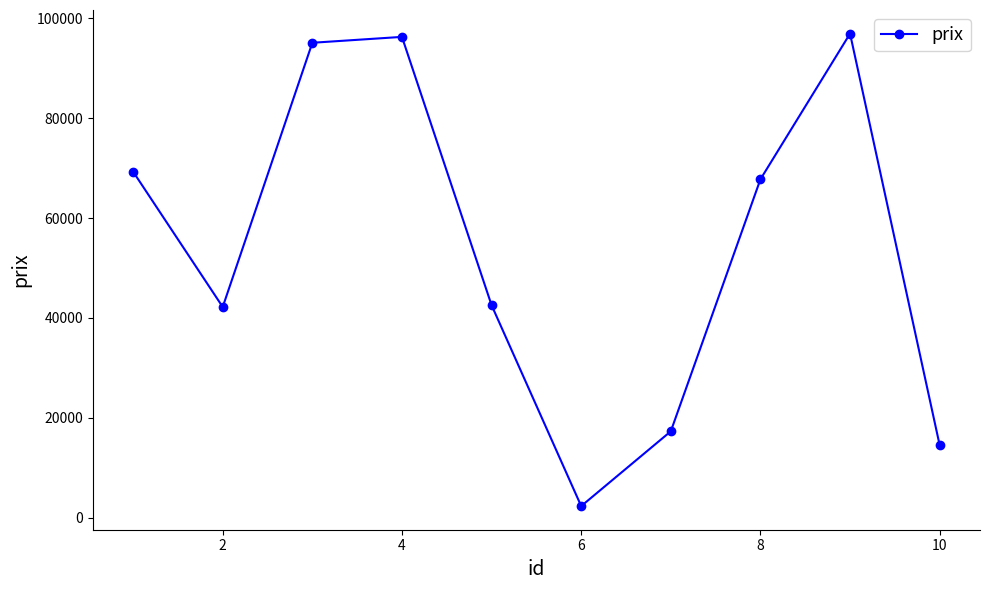

What is the sum of all values?

544345